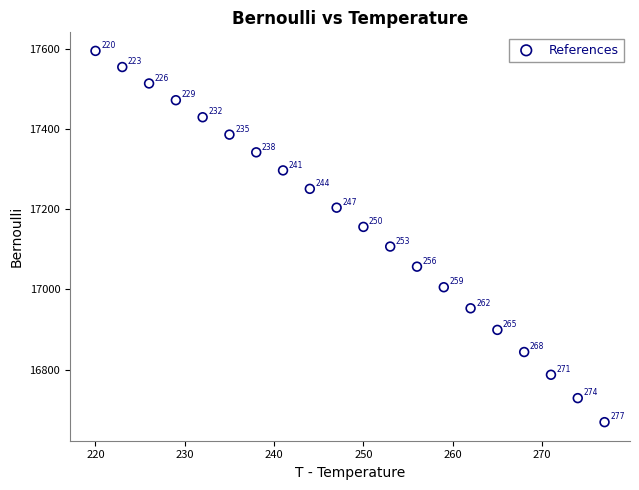

What is the range of Y values (max minus min)?

926.6